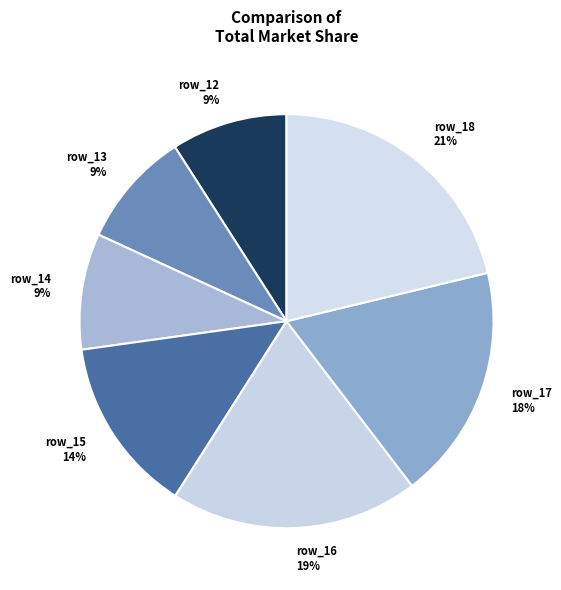

Which has a higher value, row_16 or row_14?

row_16